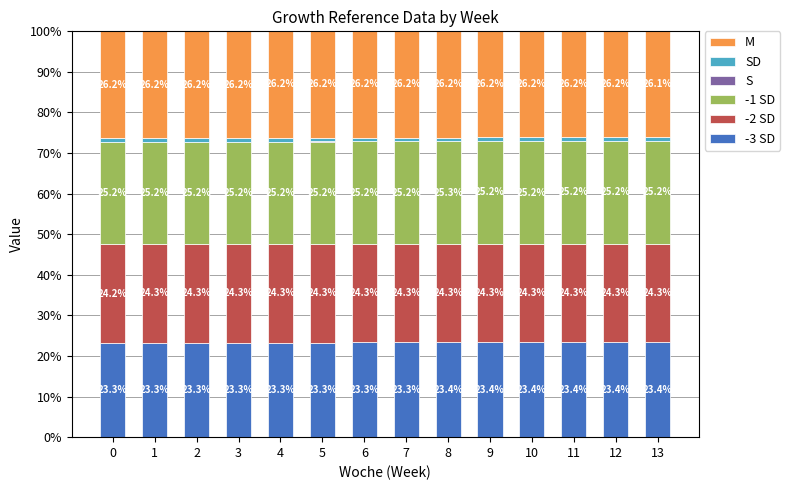

What is the total value across all series at 9?

100.0